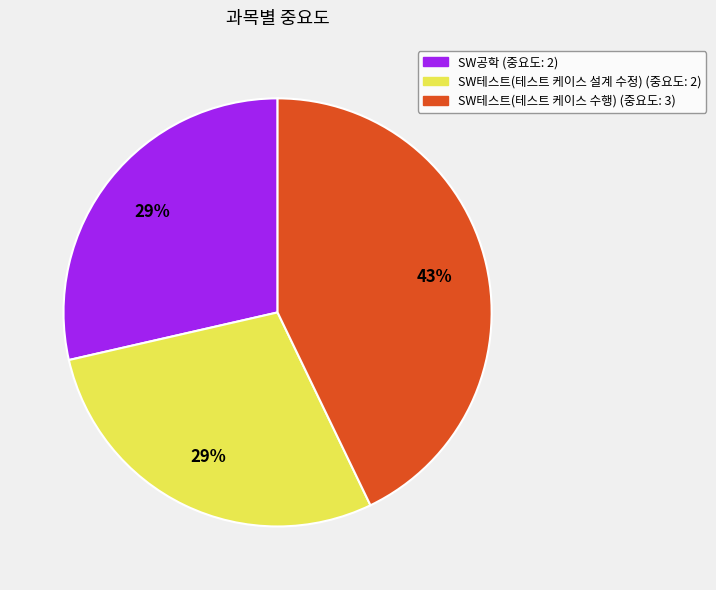

To the nearest percent, what is the average slice percentage?

33%